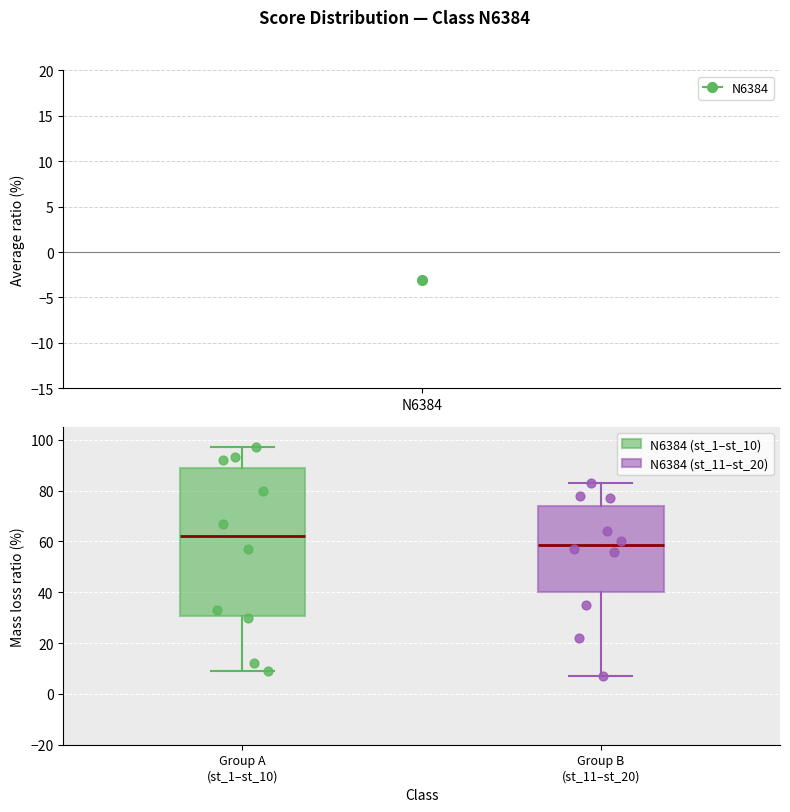

Comparing the boxes themselves (not the whiskers), which one is the tallest?

Group A (st_1–st_10)